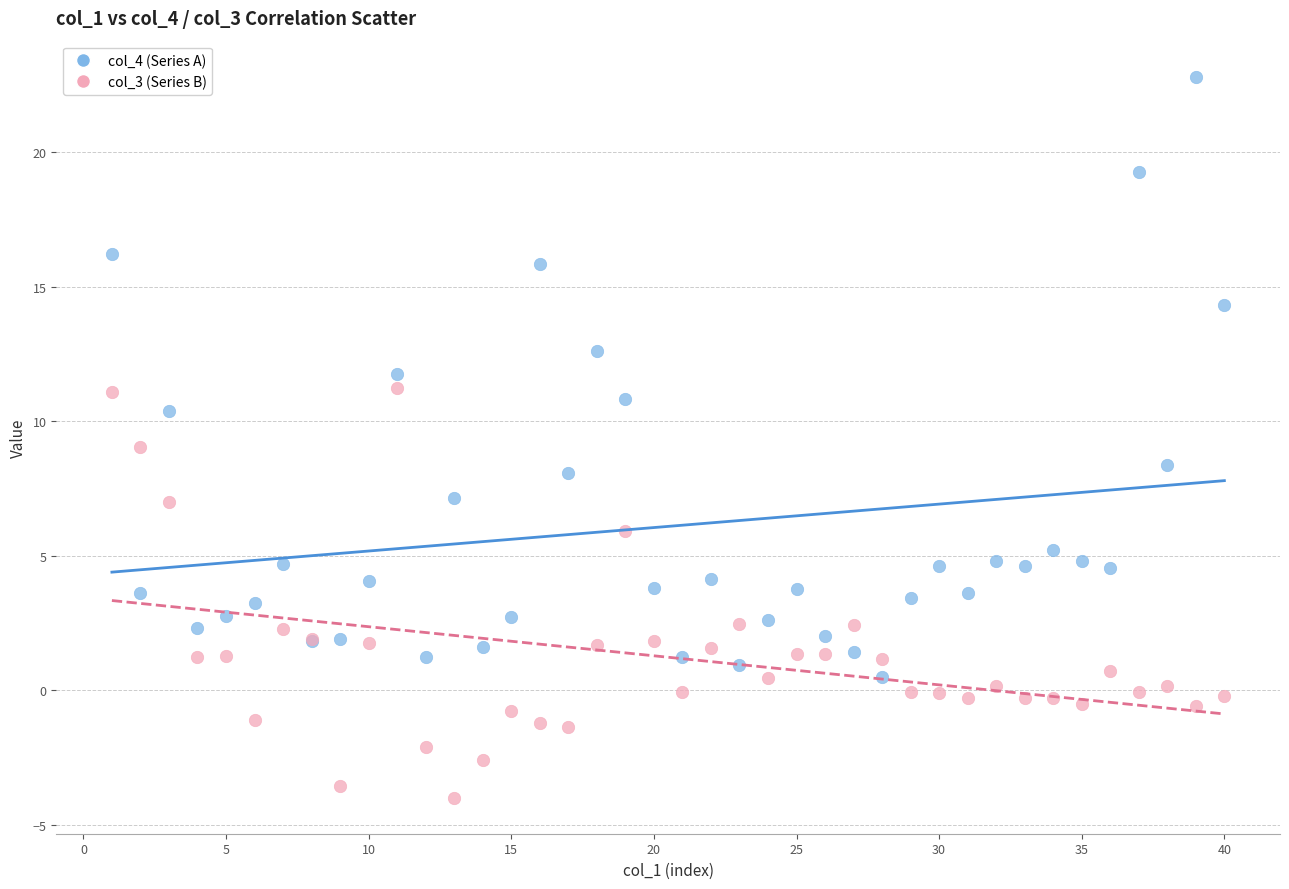

Which series has the largest Y range (max minus min)?

col_4 (Series A)